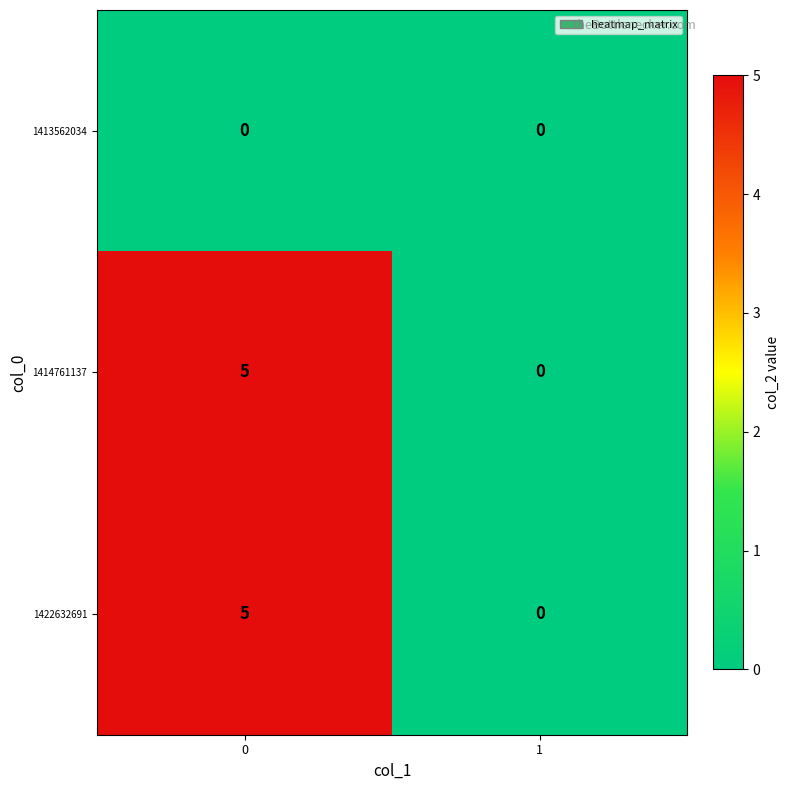

What is the difference between the maximum and minimum values in the 1414761137 series?

5